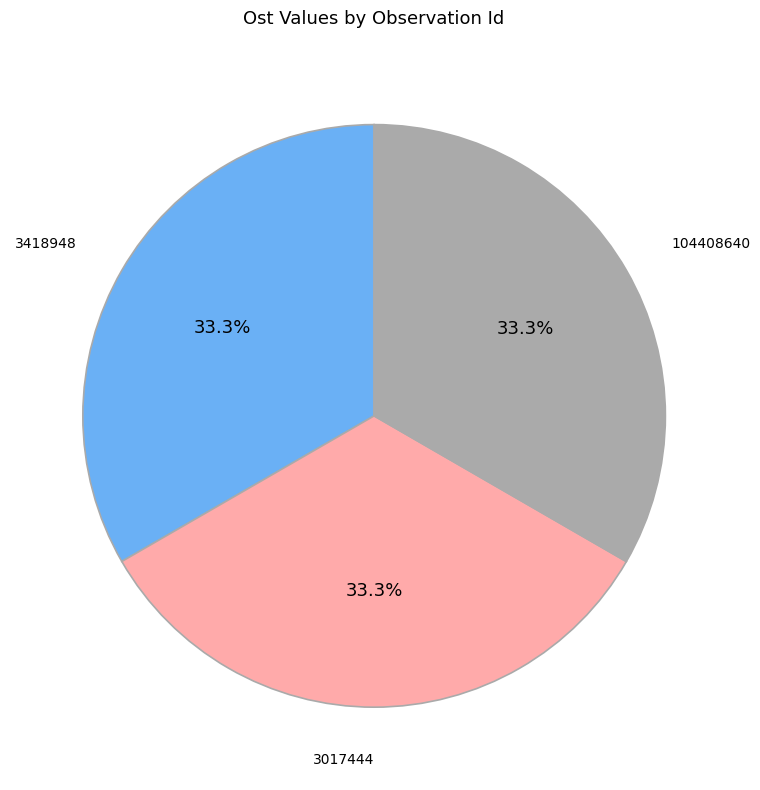

Does any single category account for the majority?

No